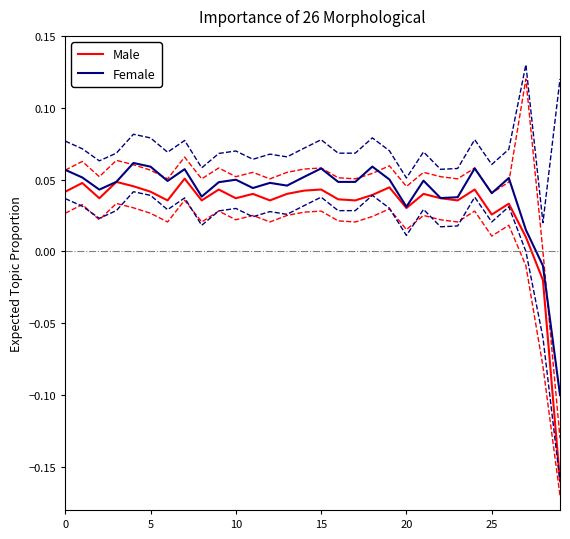

Reading left to right, what are all the values shown in this chart?

Male: 0.0	0.0	0.0	0.0	0.0	0.0	0.0	0.1	0.0	0.0	0.0	0.0	0.0	0.0	0.0	0.0	0.0	0.0	0.0	0.0	0.0	0.0	0.0	0.0	0.0	0.0	0.0	0.0	-0.0	-0.2
Female: 0.1	0.1	0.0	0.0	0.1	0.1	0.0	0.1	0.0	0.0	0.0	0.0	0.0	0.0	0.1	0.1	0.0	0.0	0.1	0.1	0.0	0.0	0.0	0.0	0.1	0.0	0.1	0.0	-0.0	-0.1